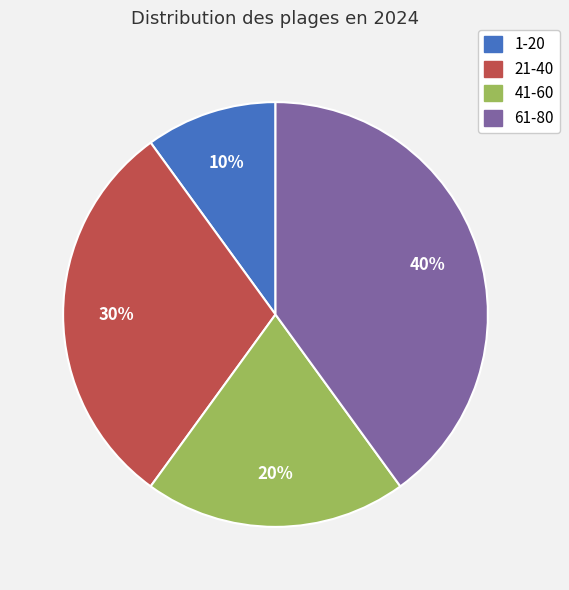

Is 21-40 the majority of the pie?

No